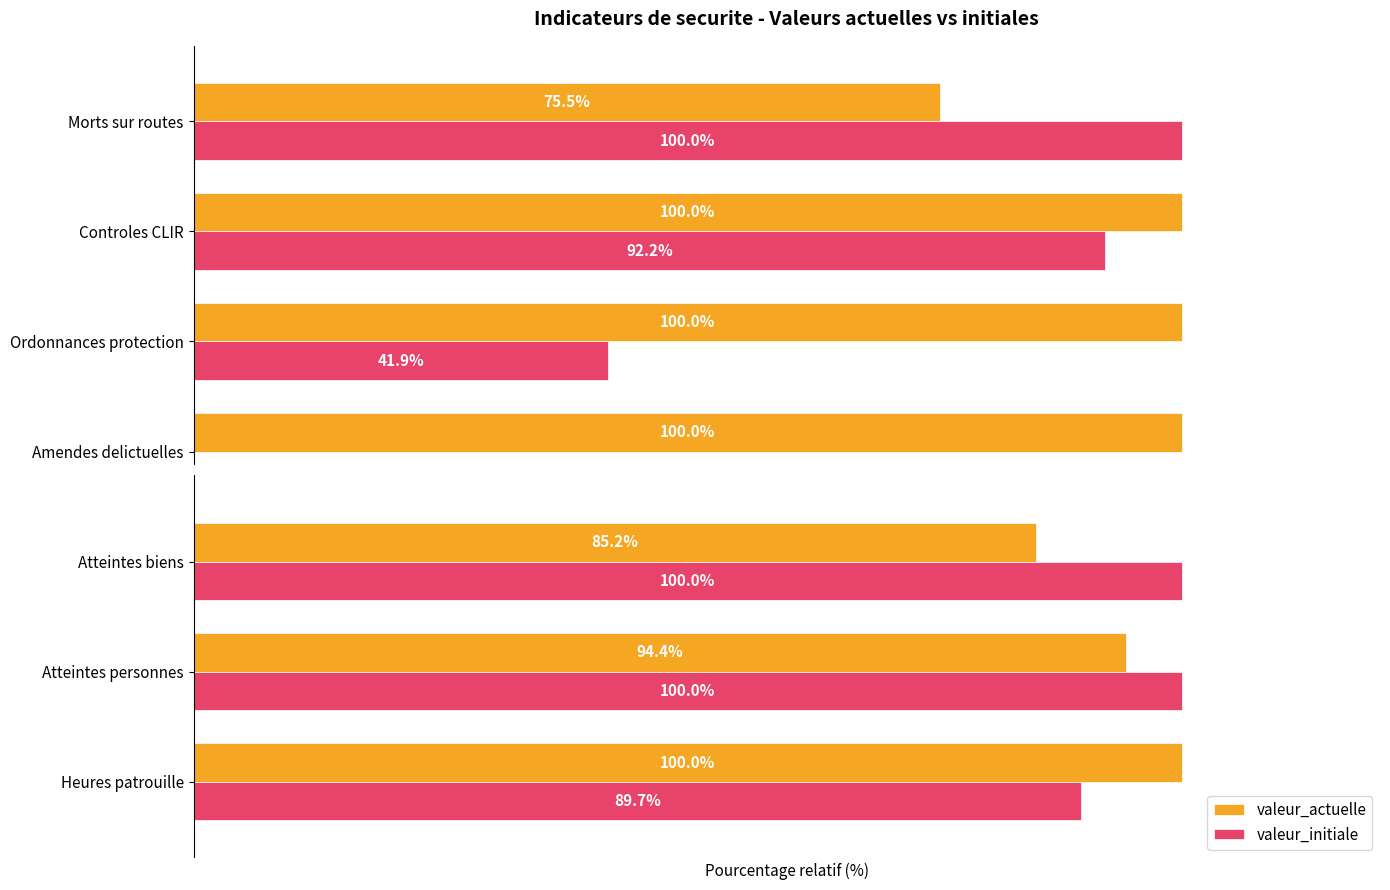

Which series has the largest total across all categories?

valeur_actuelle